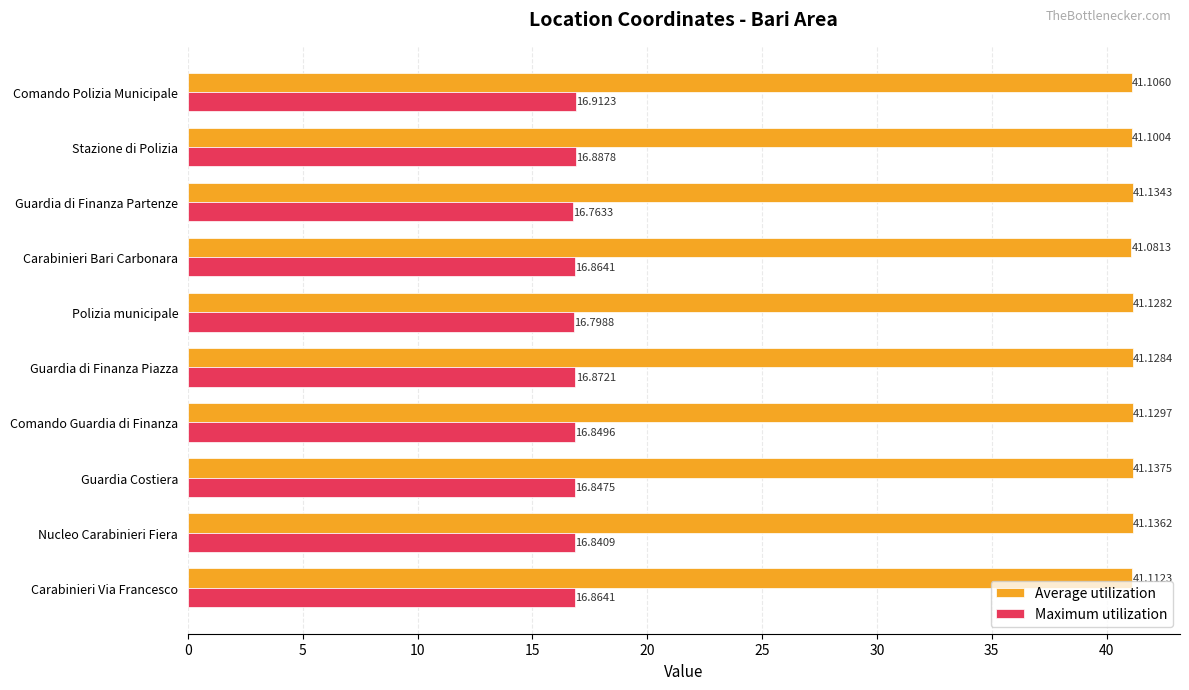

Where is Average utilization nearest to the value 41?

Carabinieri Bari Carbonara